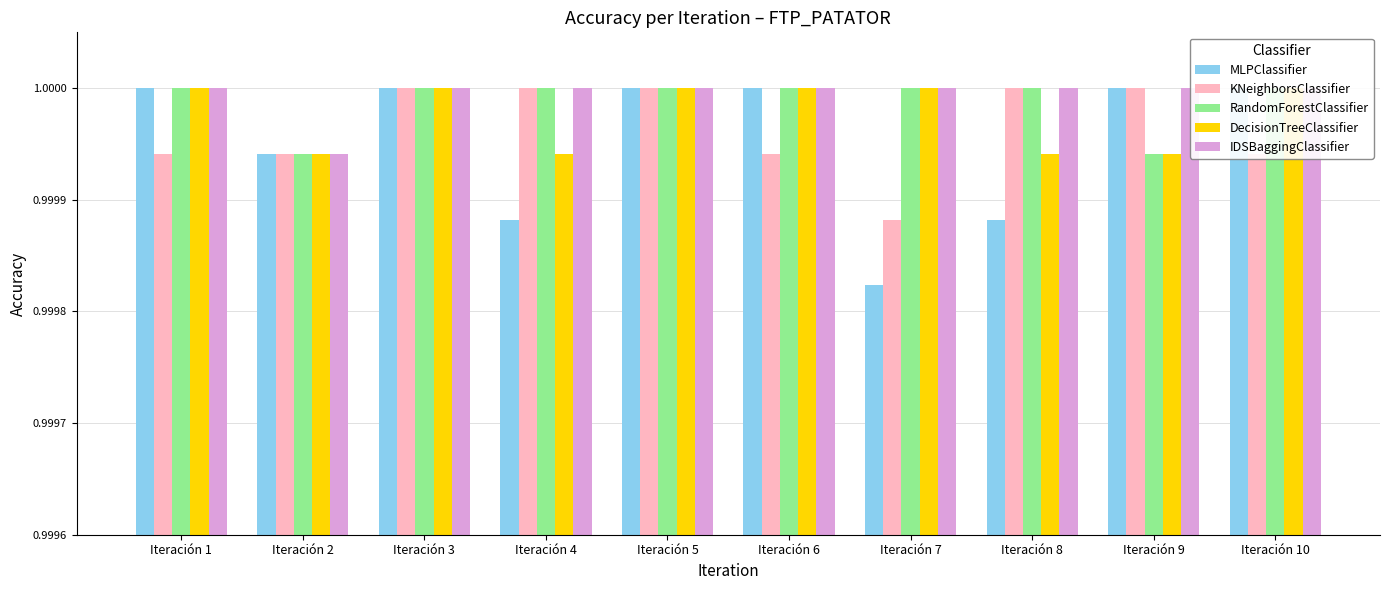

What value does the DecisionTreeClassifier series have at Iteración 6?

1.0